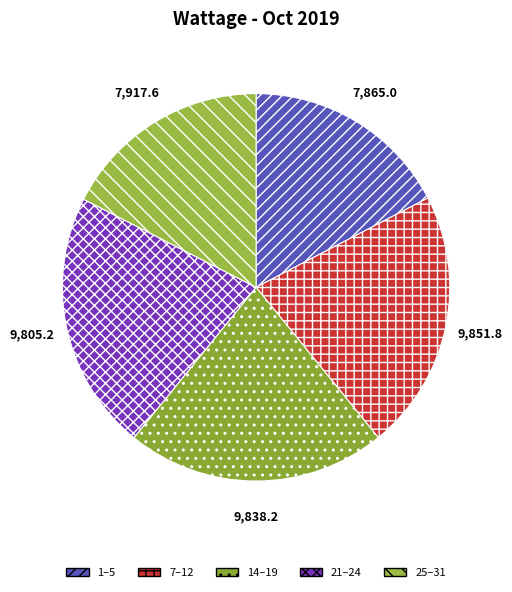

How many slices are in this pie chart?

5